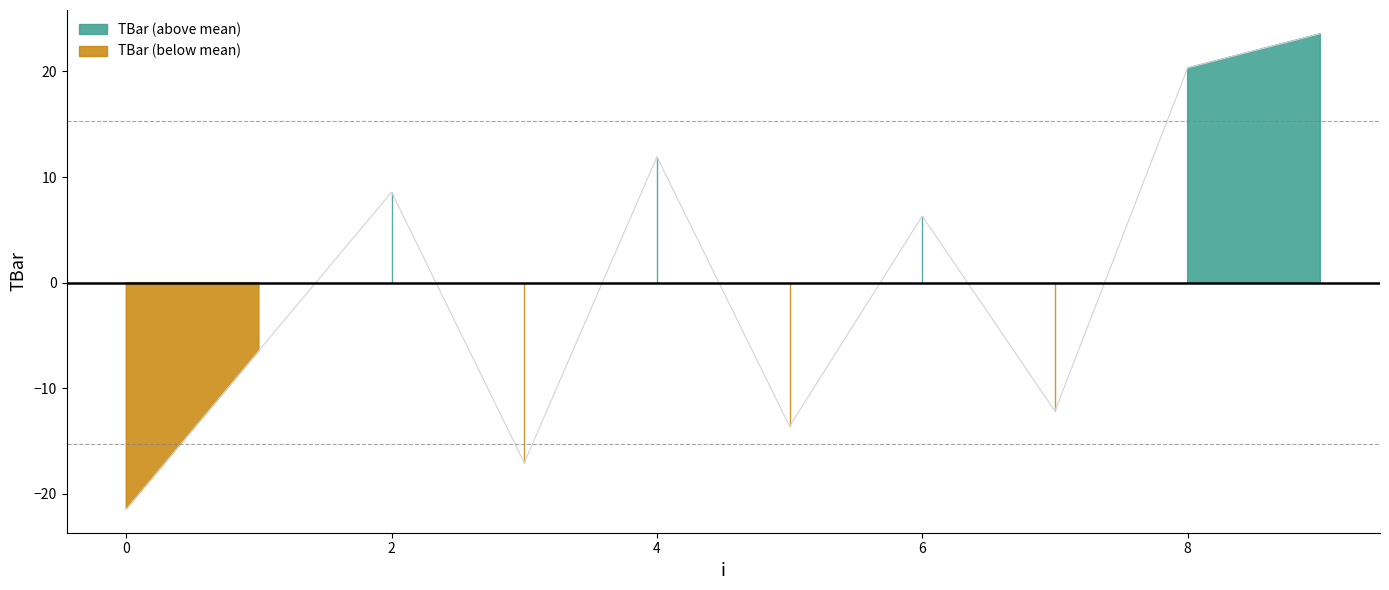

What is the difference between the second highest and minimum values?

41.8